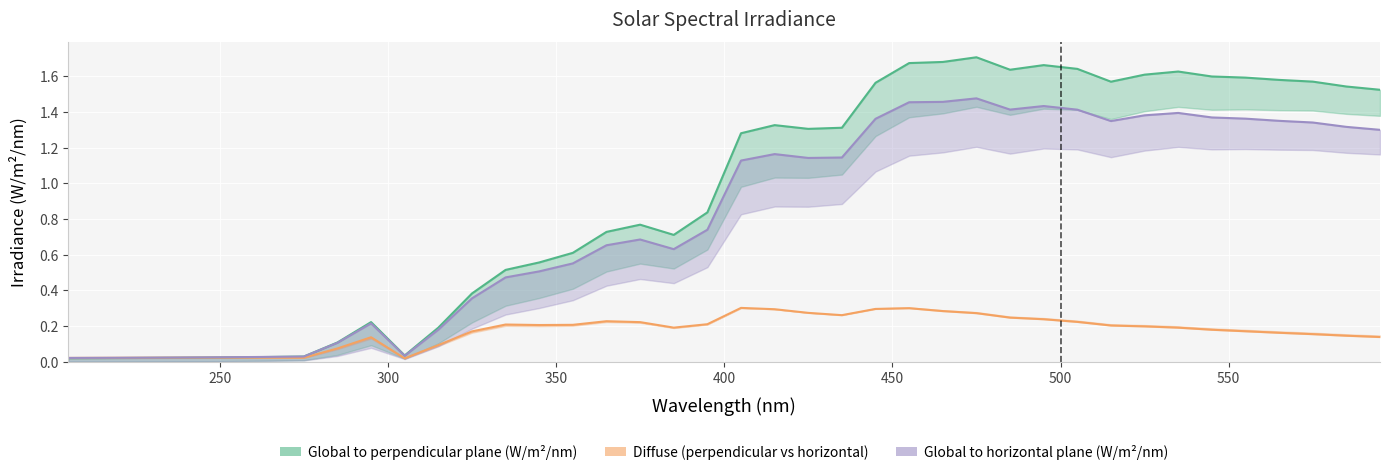

True or false: Diffuse to perpendicular plane (W/m2/nm) has a value of 0.1 at 325.

False